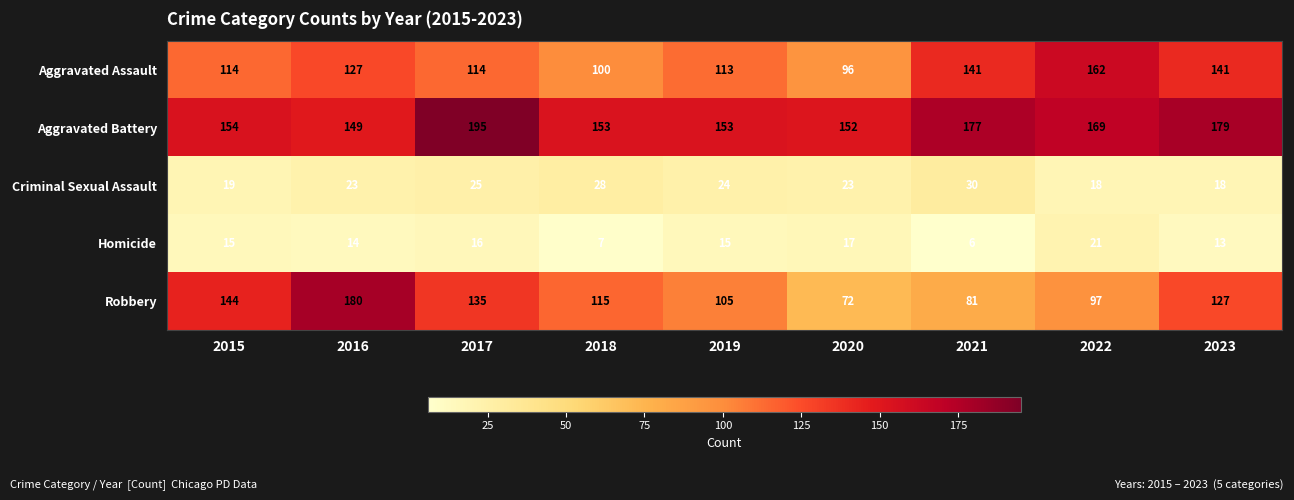

Which category has the lowest value in the Aggravated Battery series?

2016